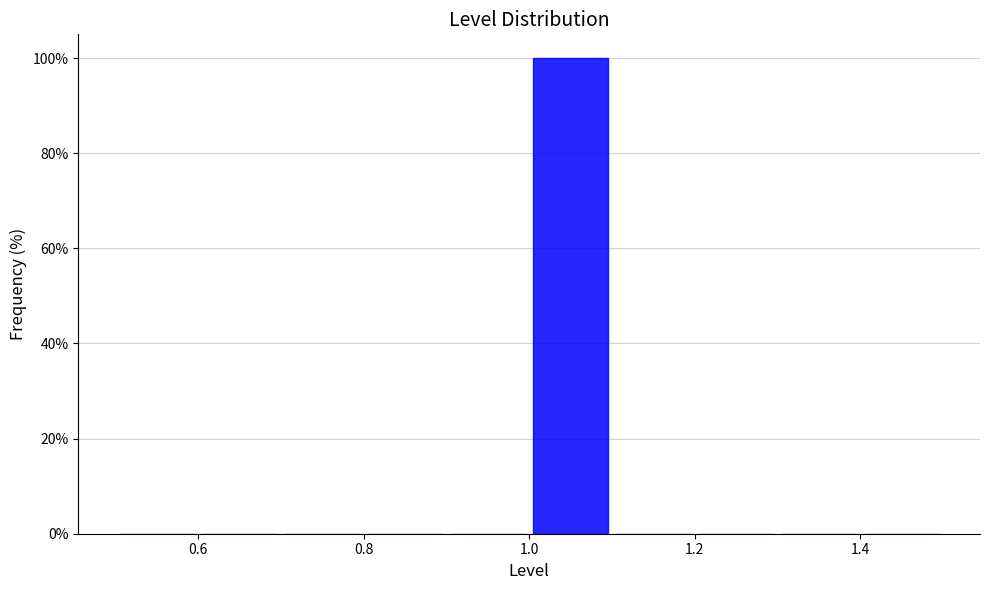

What is the height of the bar covering 1.0 to 1.1 on the x-axis? The values are not printed on the chart, so give them approximately, as read against the axis.

100